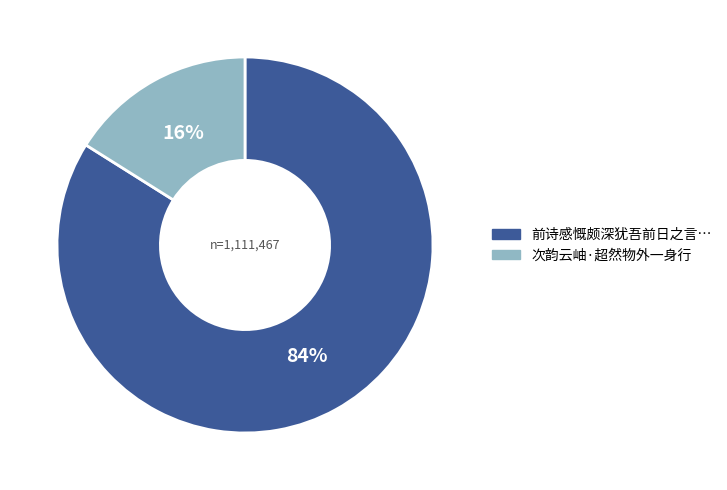

Is there any slice that represents more than half of the pie?

Yes